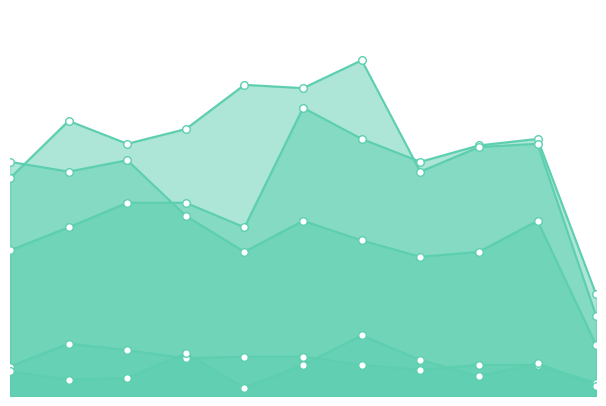

At how many categories does at least one series exceed 173?

3